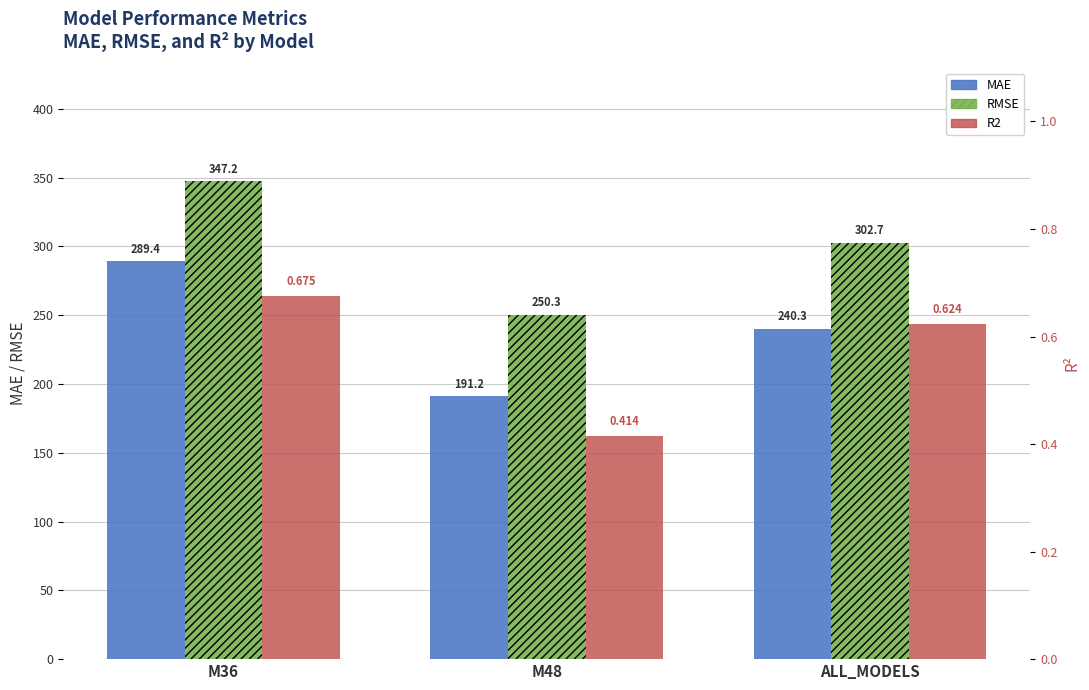

Are the bars grouped side by side (vs. stacked)?

Yes